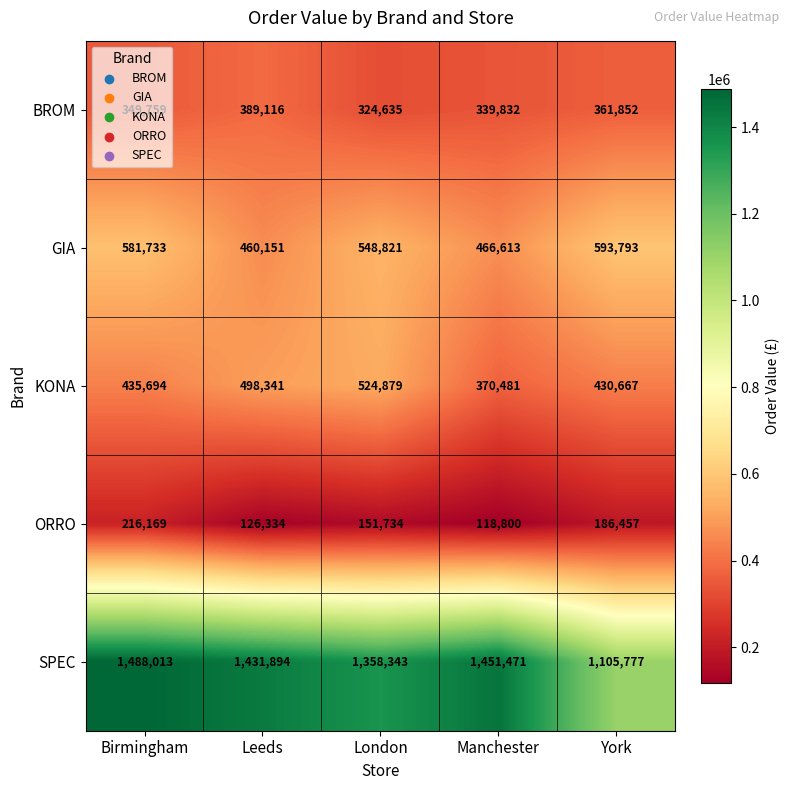

At Birmingham, list the series in order from largest to smallest.

SPEC, GIA, KONA, BROM, ORRO